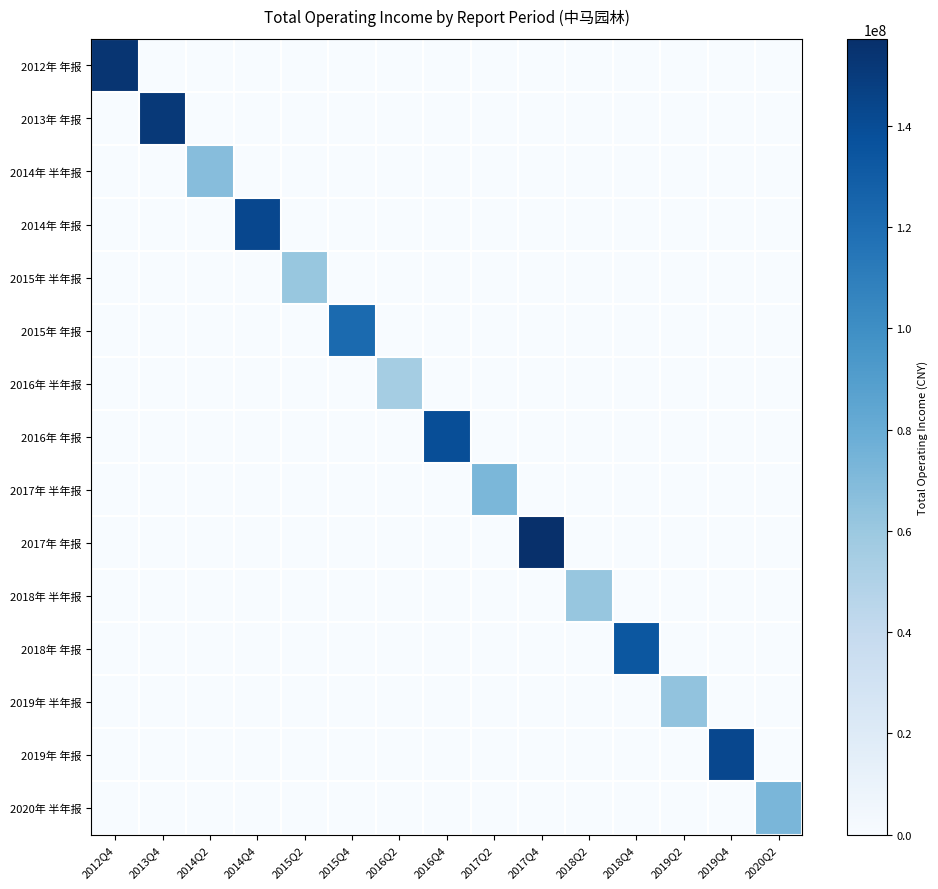

Which series has the largest total across all categories?

2017年 年报